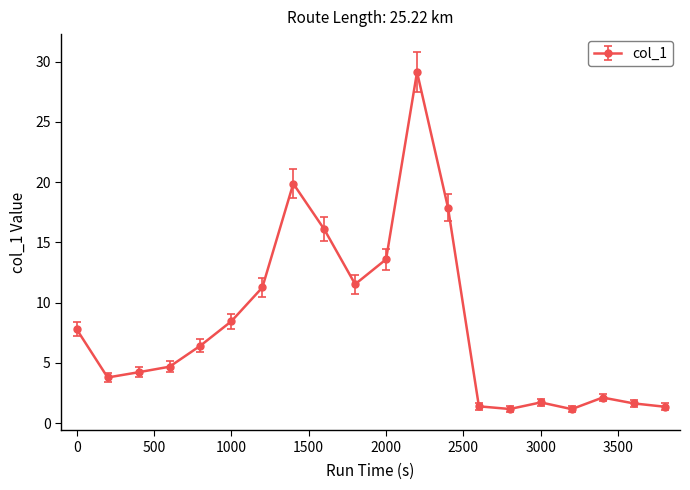

What is the difference between the second highest and minimum values?

18.7